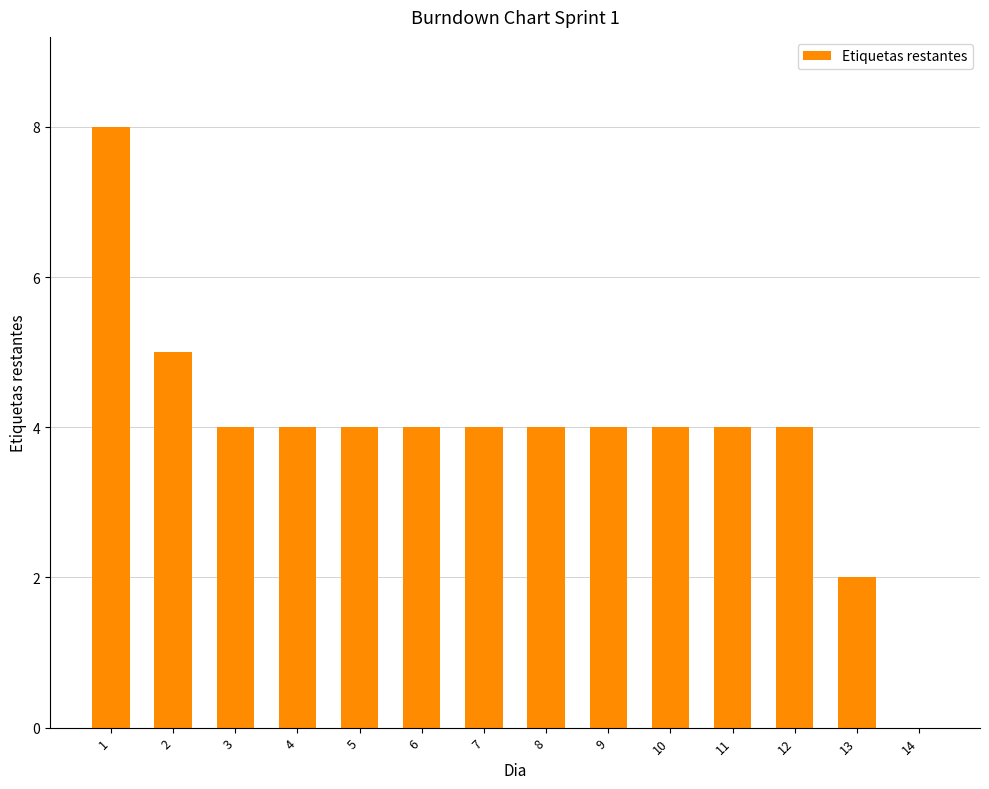

Reading left to right, transcribe all the data shown in this chart.

8	5	4	4	4	4	4	4	4	4	4	4	2	0